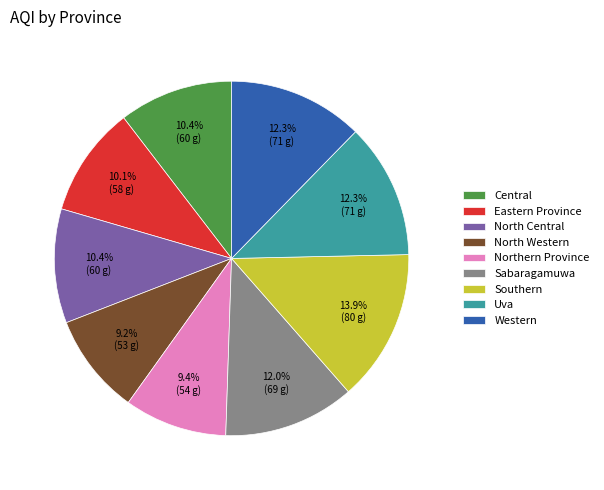

To the nearest percent, what is the difference between the largest and smallest slice percentages?

5%